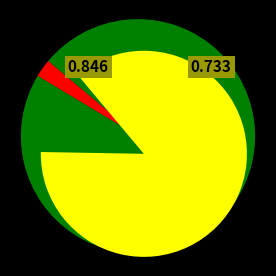

Rank the categories by value from highest to lowest.

D2/D, Aaa/AAA